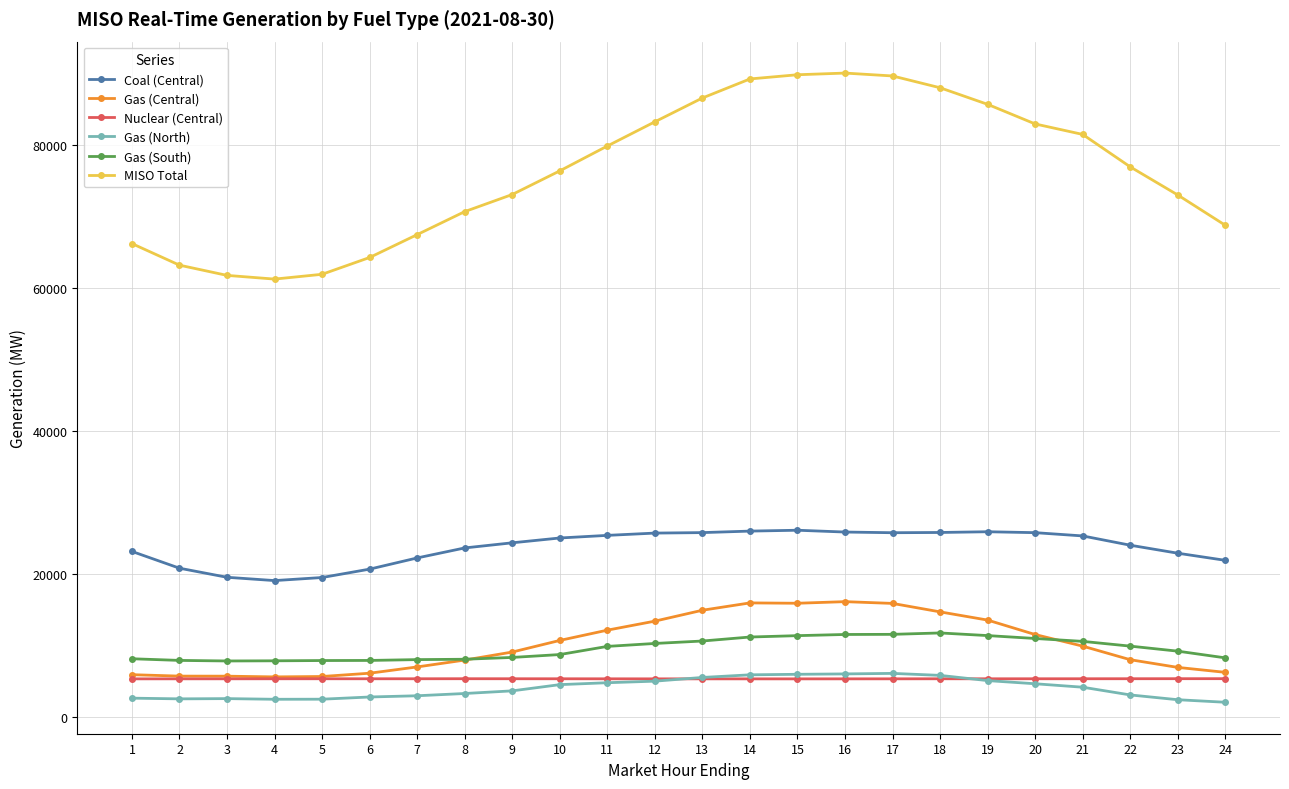

Does the chart have visible grid lines?

Yes